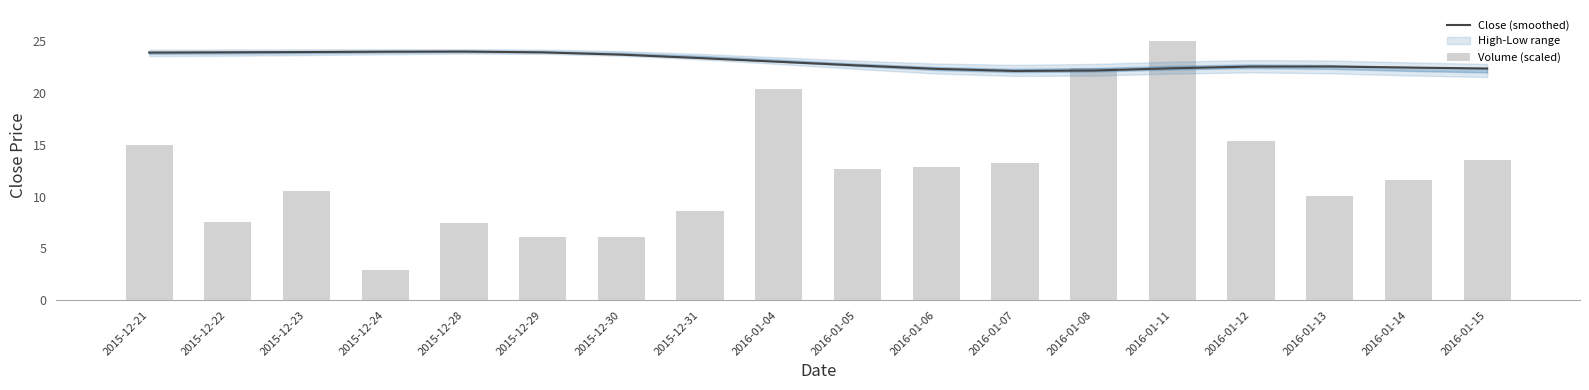

How many data points in Close (smoothed) are above 23?

9